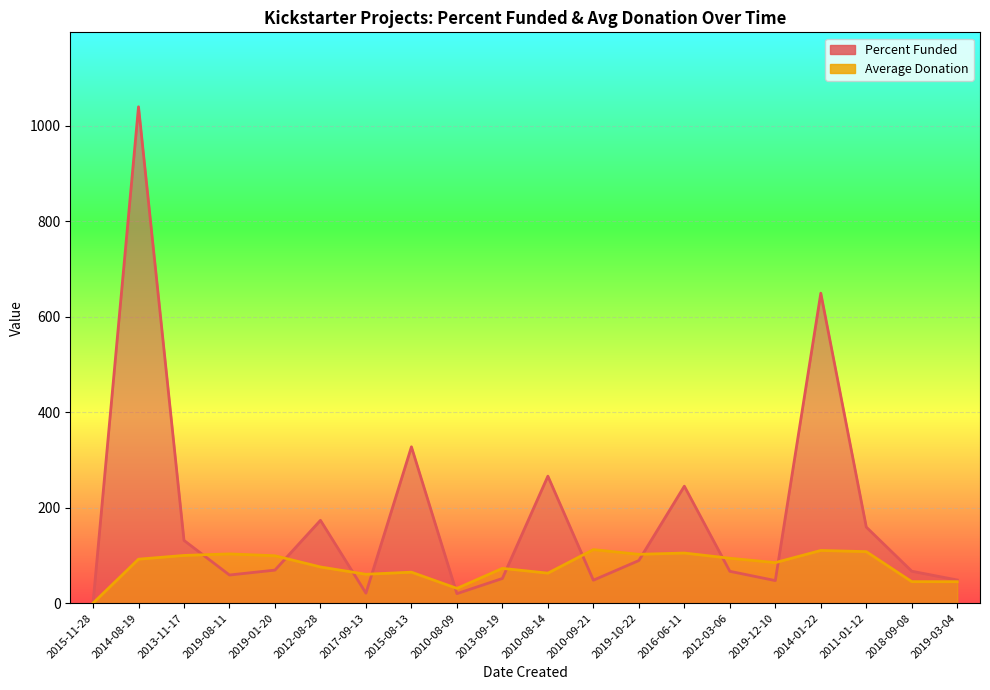

Which series has the largest range (max minus min)?

Percent Funded